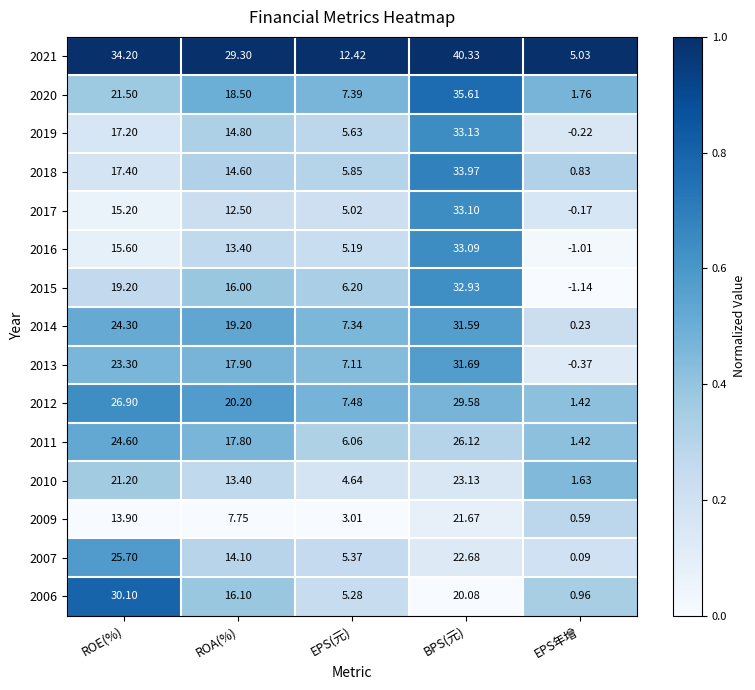

Which category has the highest value in the 2006 series?

ROE(%)